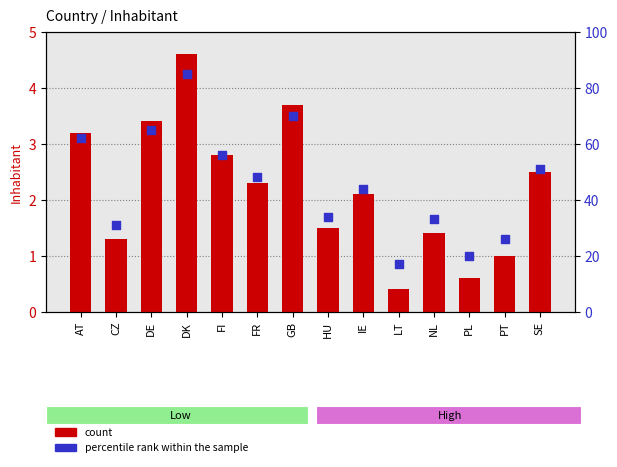

Which series contains the lowest Y value?

count